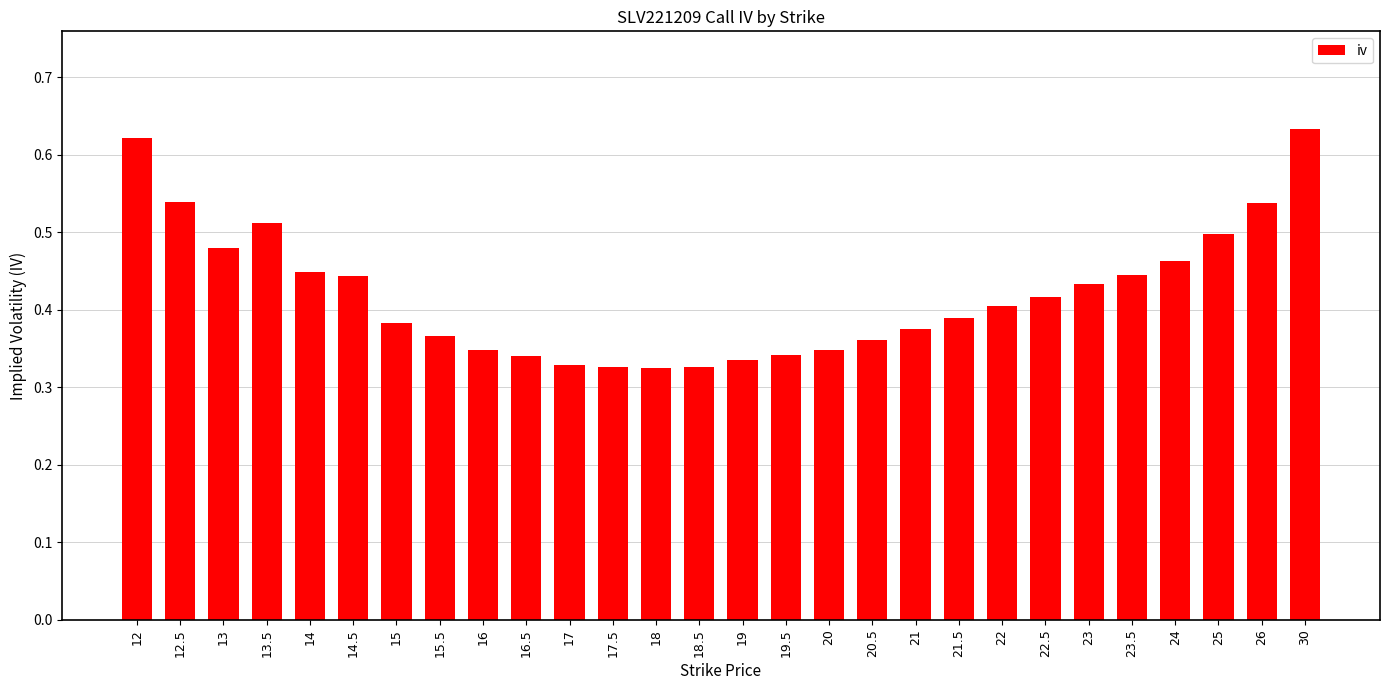

Count the values in the range 0 to 1.

28